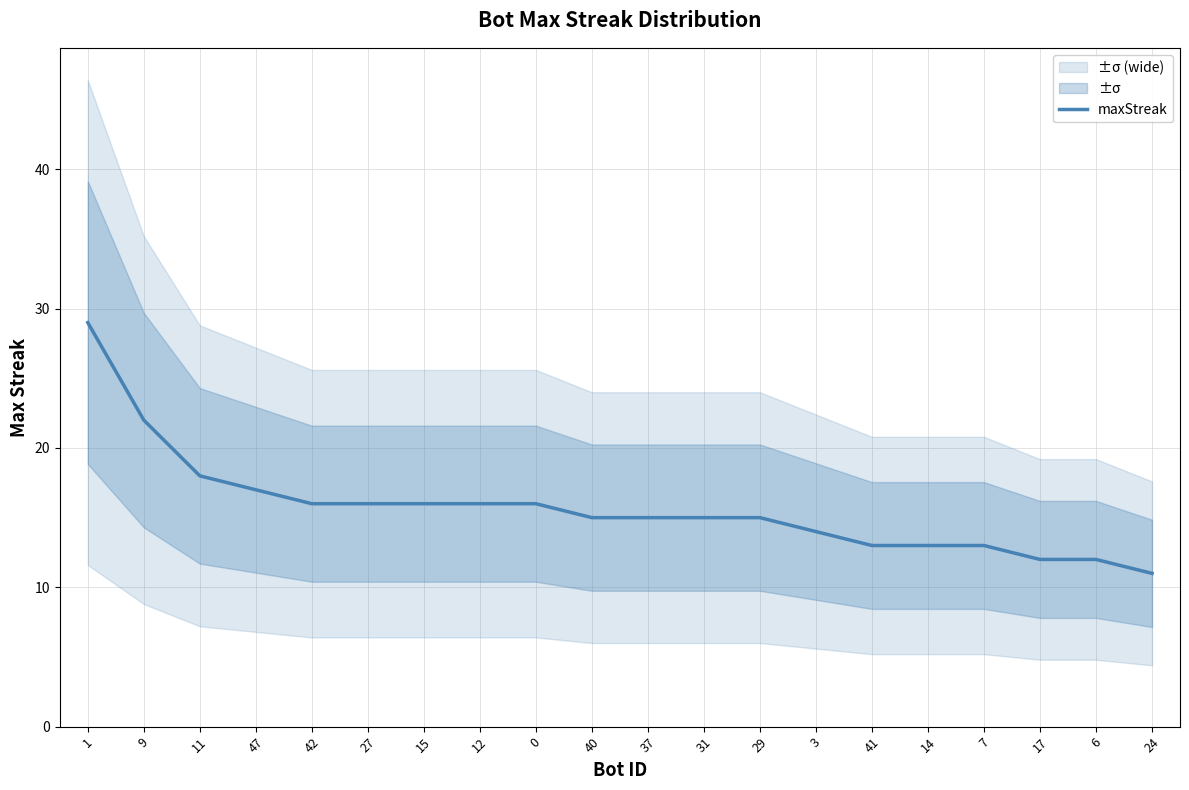

What is the label of the 11th point from the right?

40